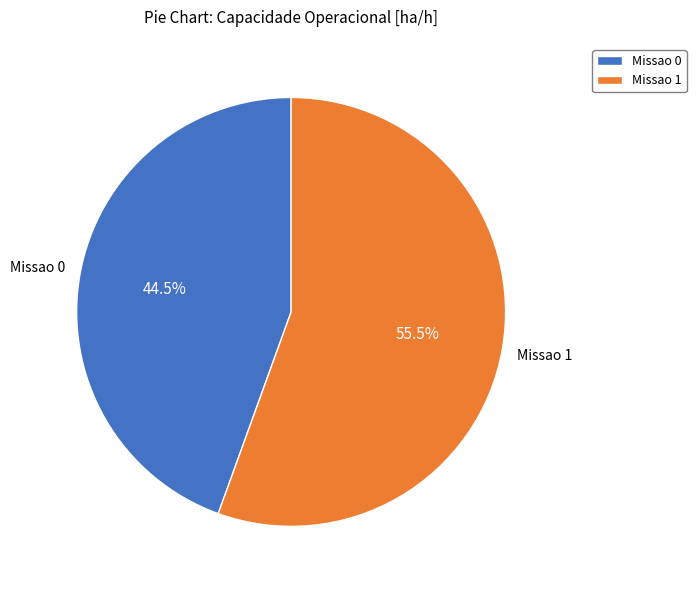

How many slices are in this pie chart?

2